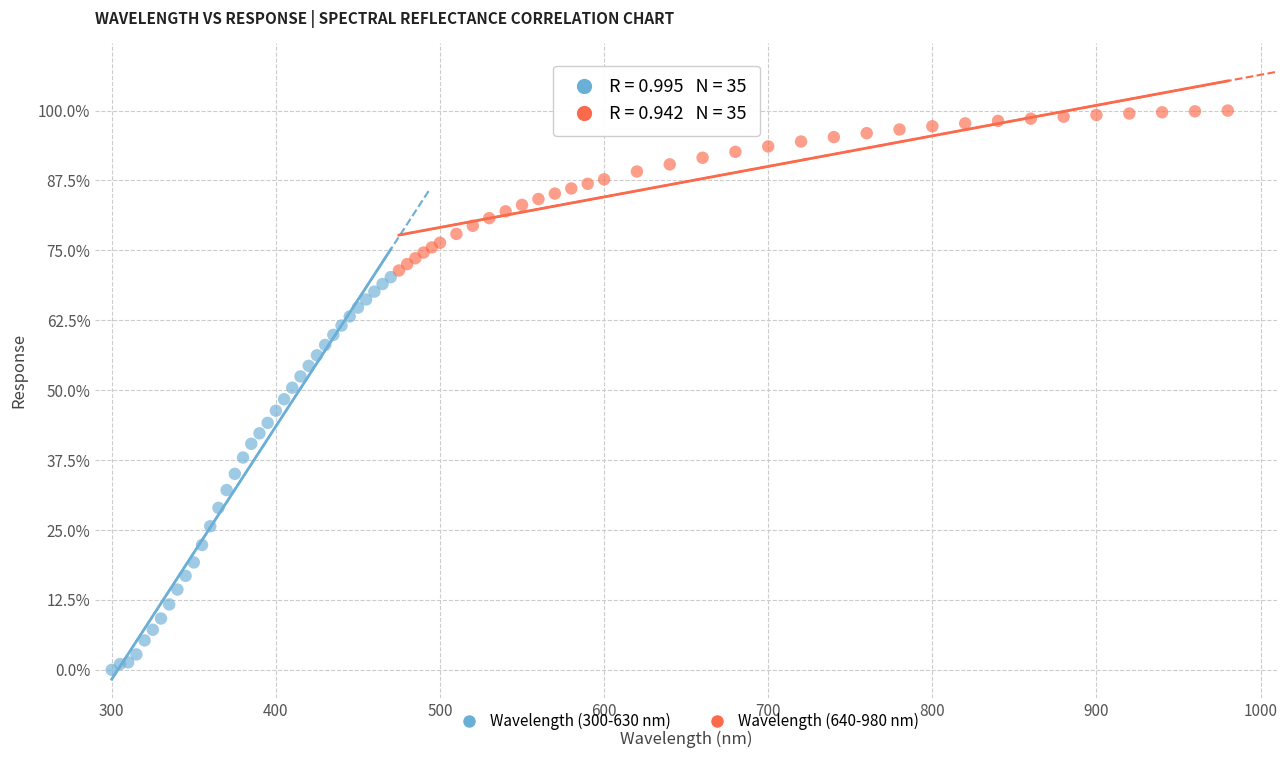

What are all the series names shown in the legend?

Wavelength (300-630 nm), Wavelength (640-980 nm)